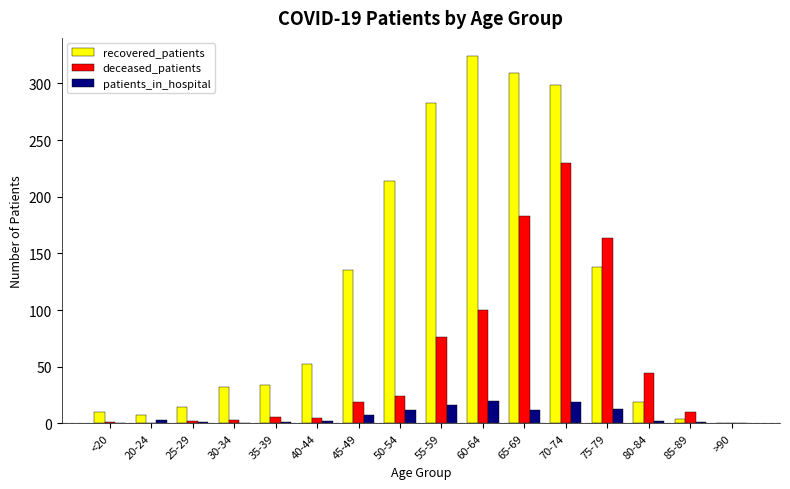

What is the sum of all patients_in_hospital values?

109